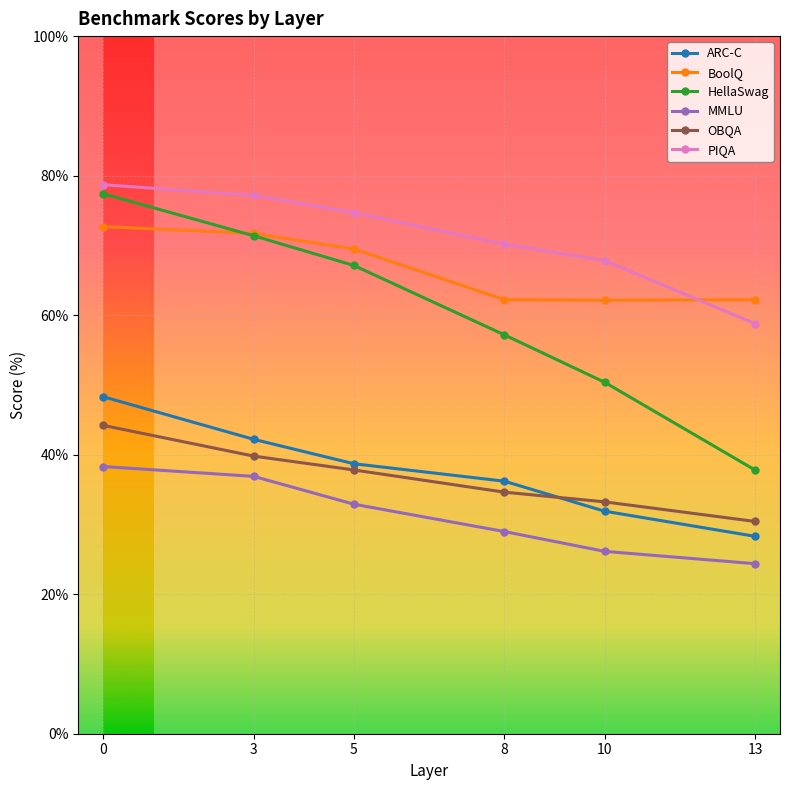

What is the total value across all series at 3?

339.1